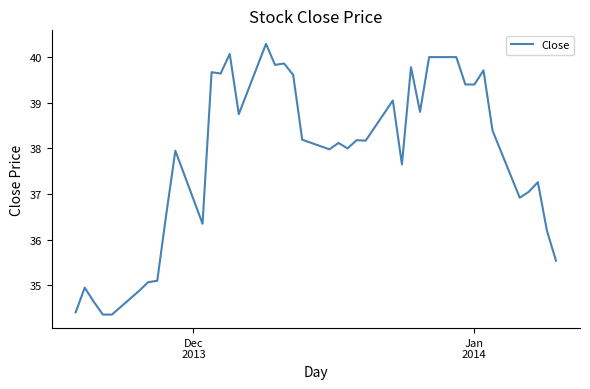

What is the difference between the maximum and minimum values?

5.9